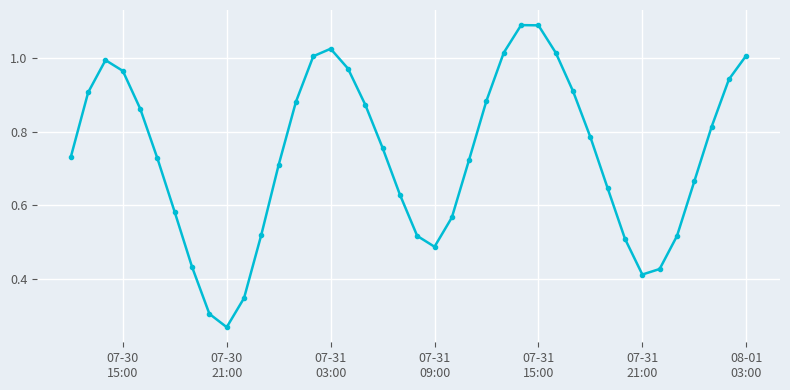

How many points are higher than both their immediate neighbors (excluding endpoints)?

3